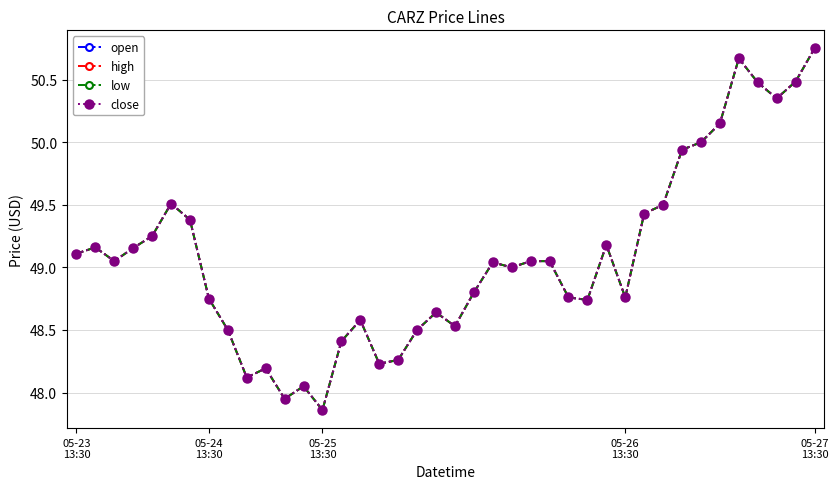

Is this an area chart (filled region under the line)?

No